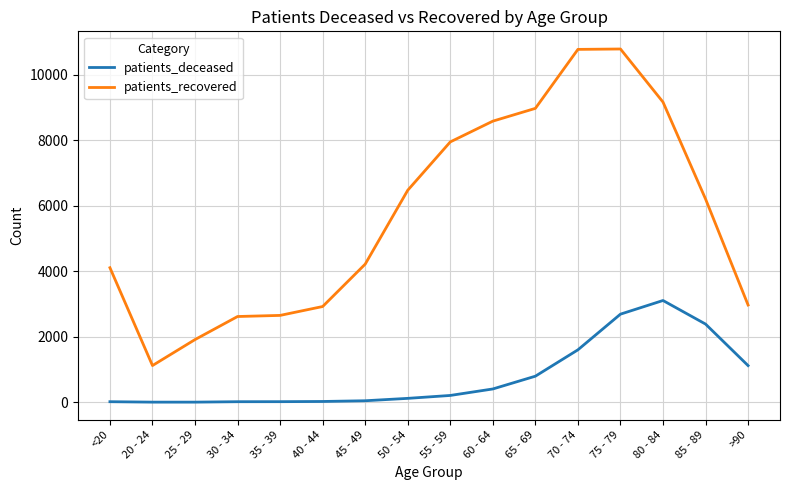

Where does the patients_recovered series first go above 6205?

50 - 54